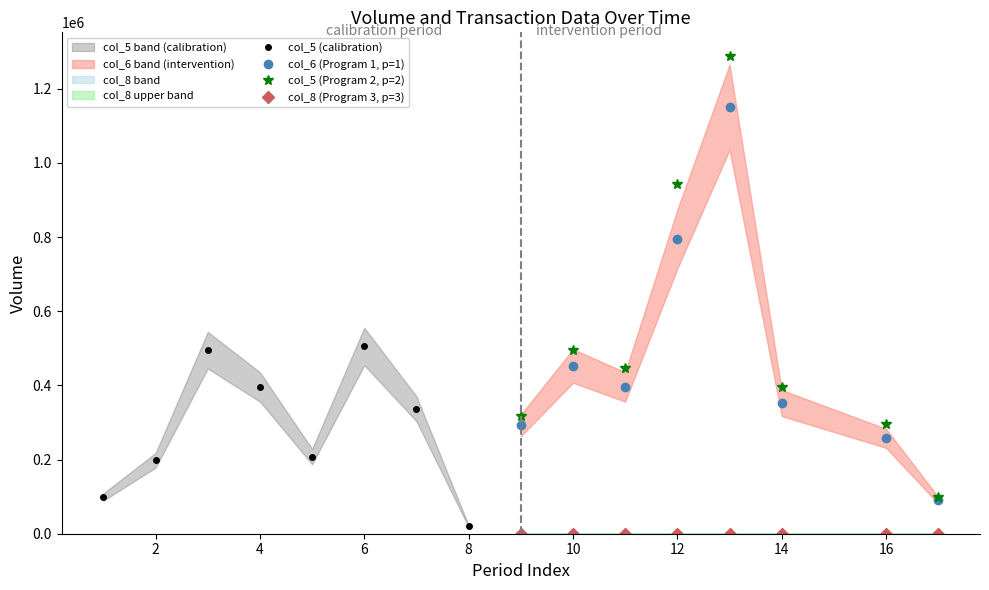

Where is the first local maximum for col_5 (Program 2, p=2)?

10